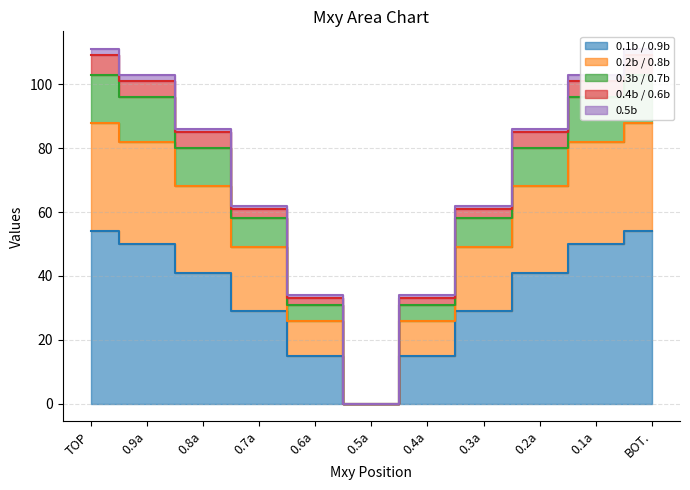

True or false: 0.3b / 0.7b and 0.1b / 0.9b cross at least once.

False